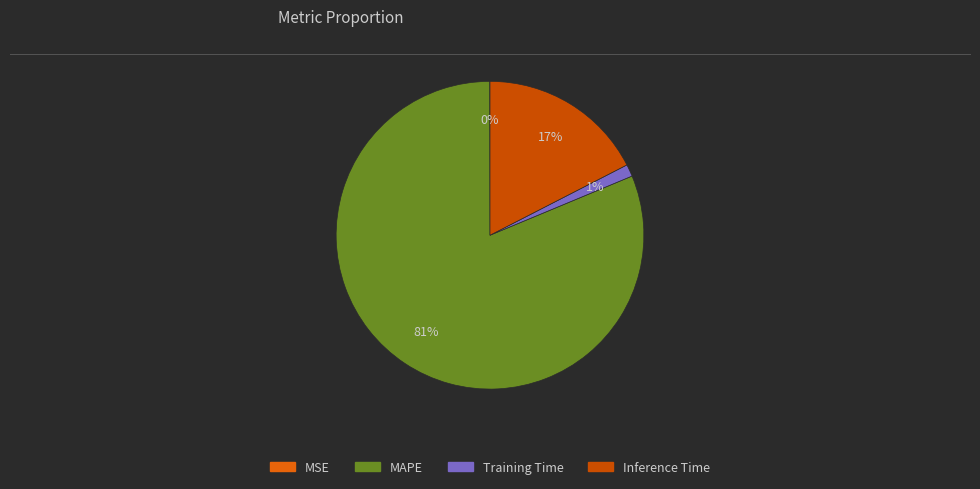

True or false: Inference Time accounts for 17% of the total.

True